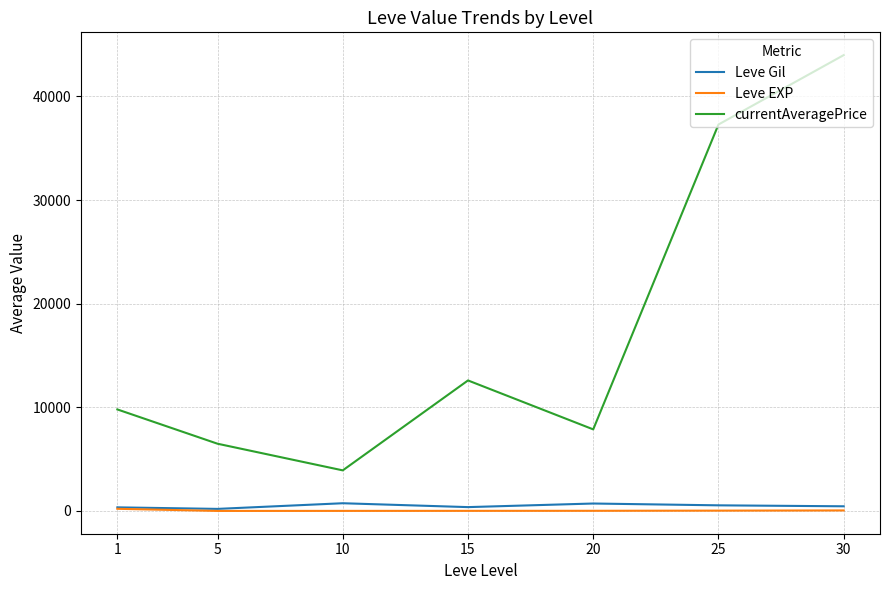

Which series has the largest range (max minus min)?

currentAveragePrice